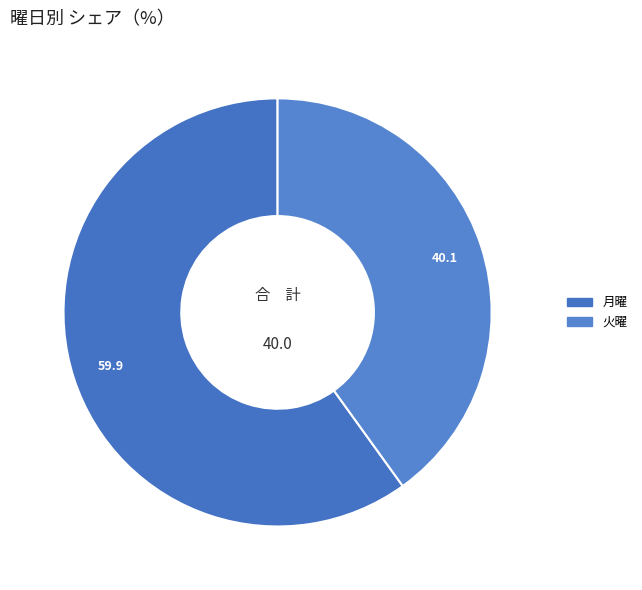

Does any single category account for the majority?

Yes